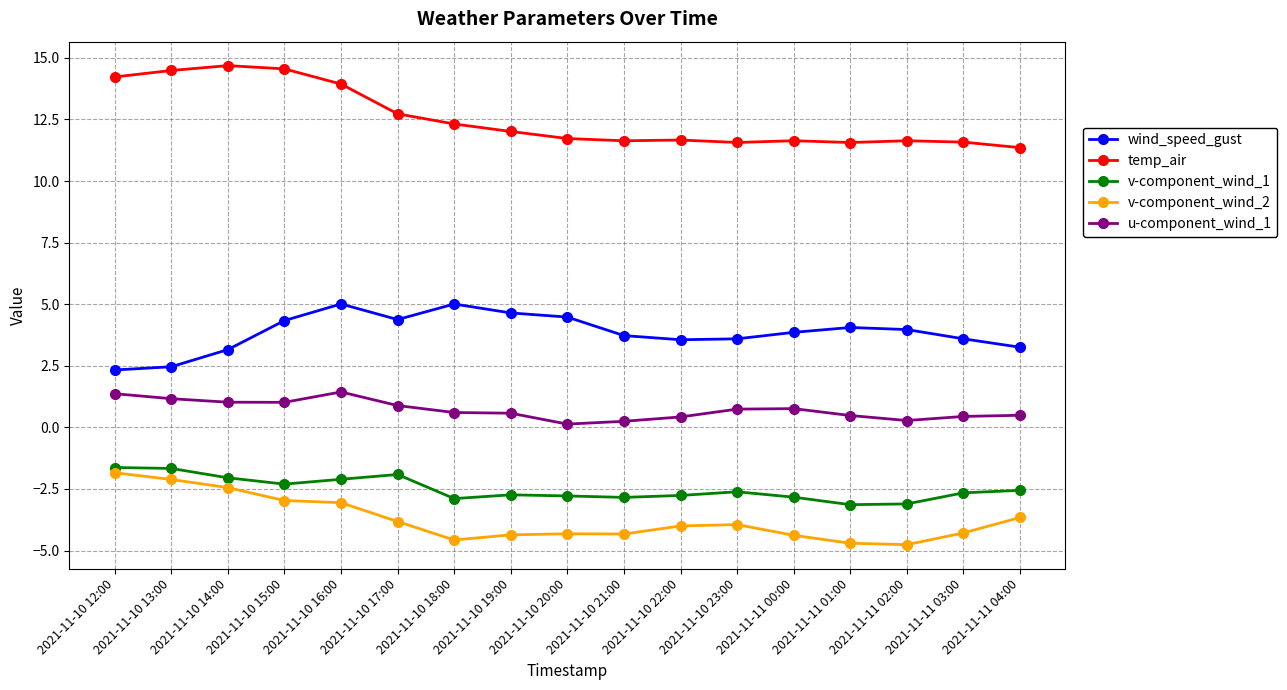

What is the maximum value for wind_speed_gust?

5.0